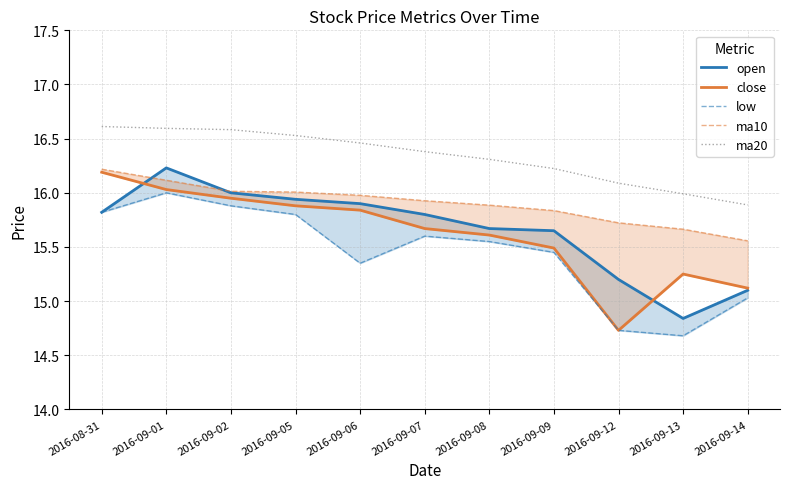

What is the average value of the ma20 series?

16.3